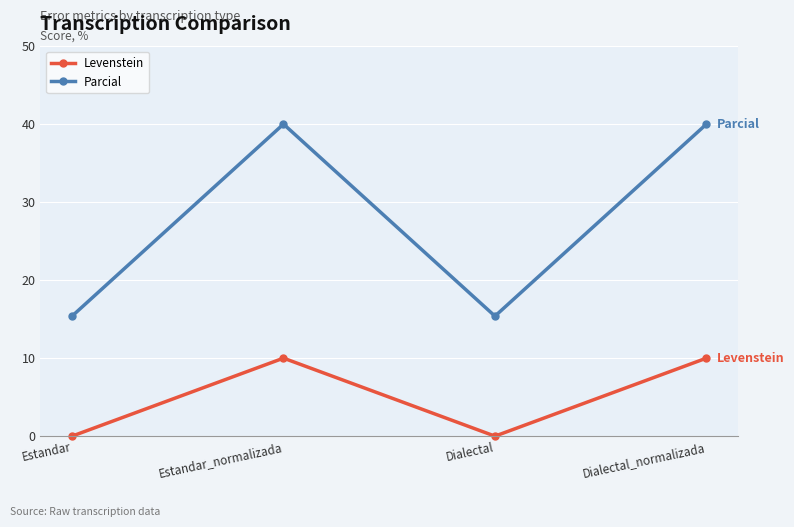

What is the sum of the Parcial values at Estandar and Dialectal?

30.8